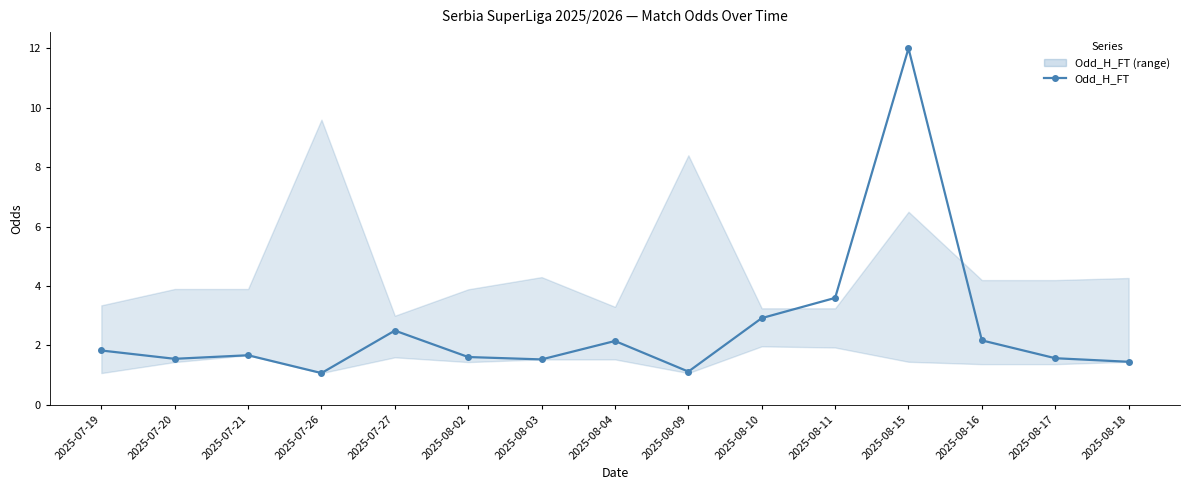

True or false: Odd_A_HT has more than 0 points higher than both neighbors.

True